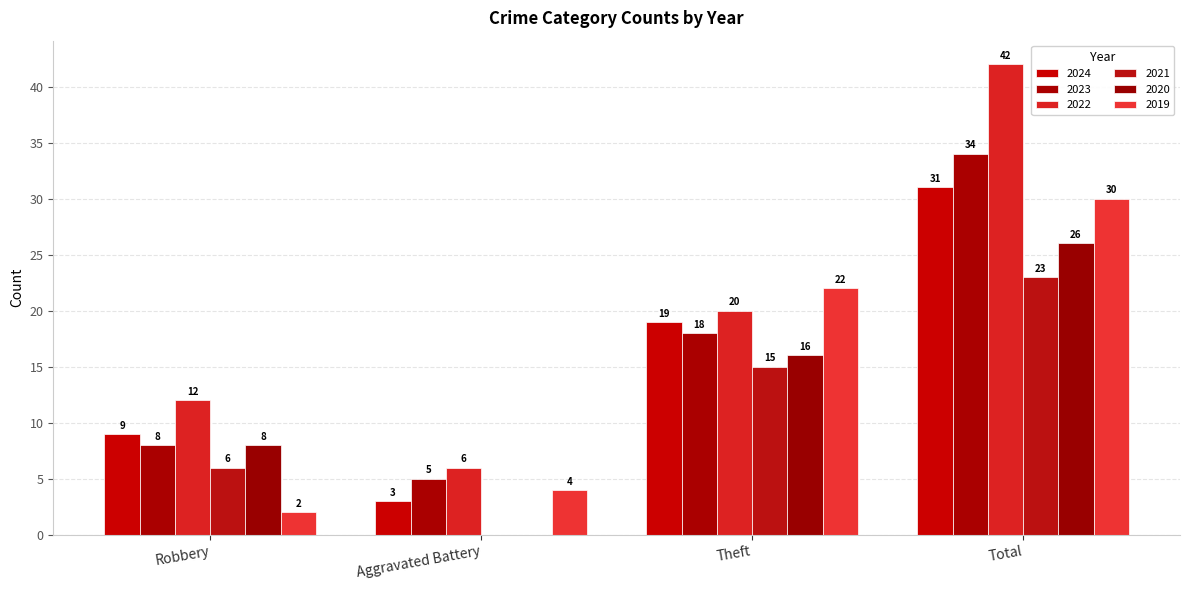

What is the approximate value of 2021 at Total?

23